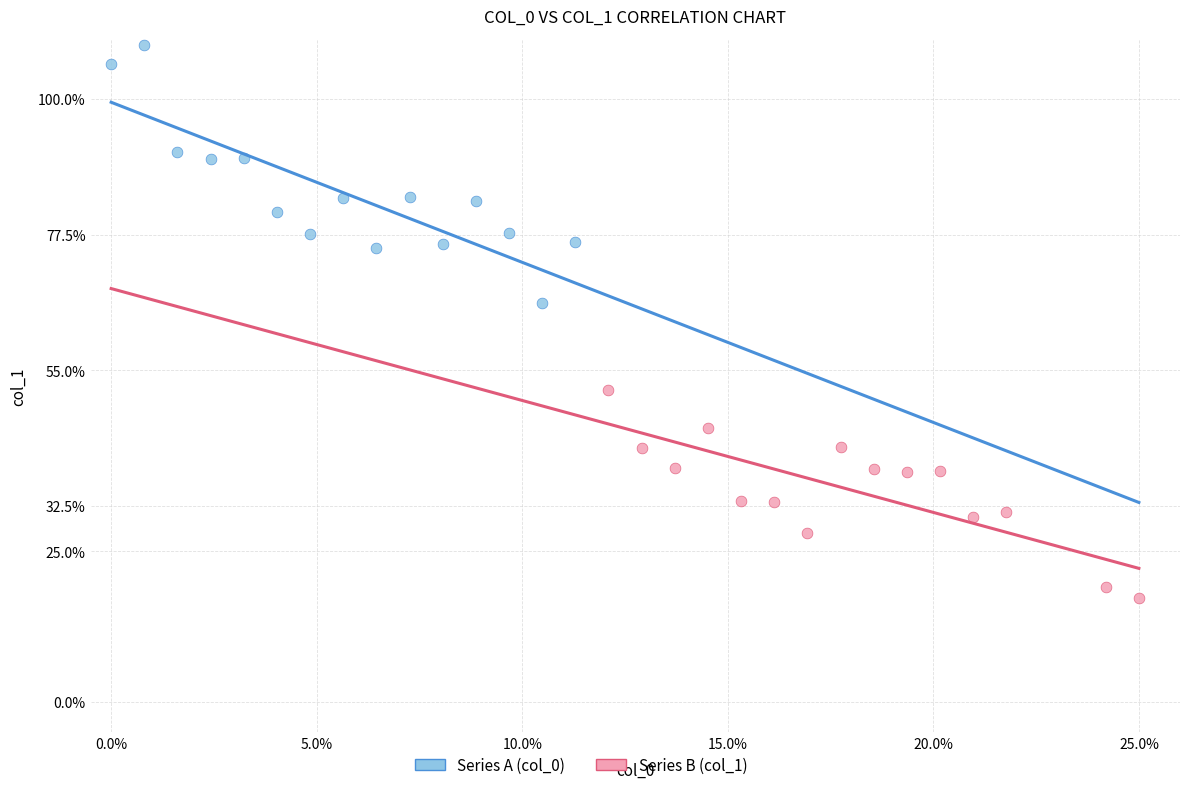

Which series has the widest spread of Y values?

Series A (col_0)